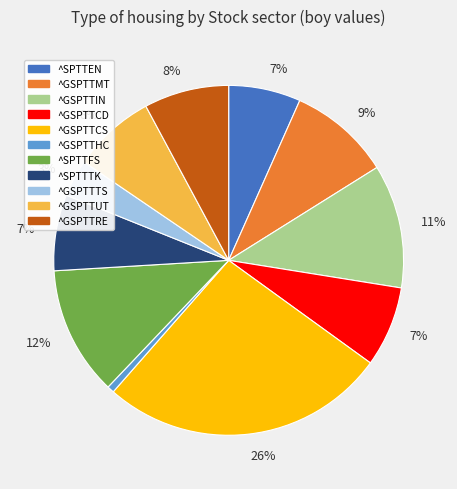

Does any single category account for the majority?

No